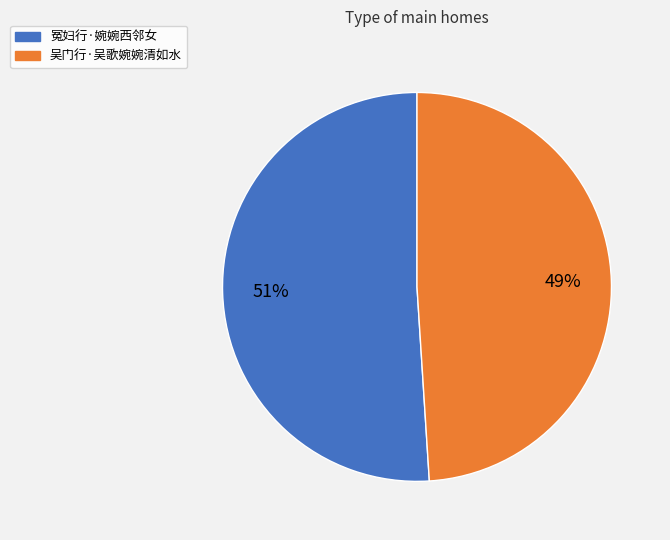

To the nearest percent, what is the combined percentage of 吴门行·吴歌婉婉清如水 and 冤妇行·婉婉西邻女?

100%